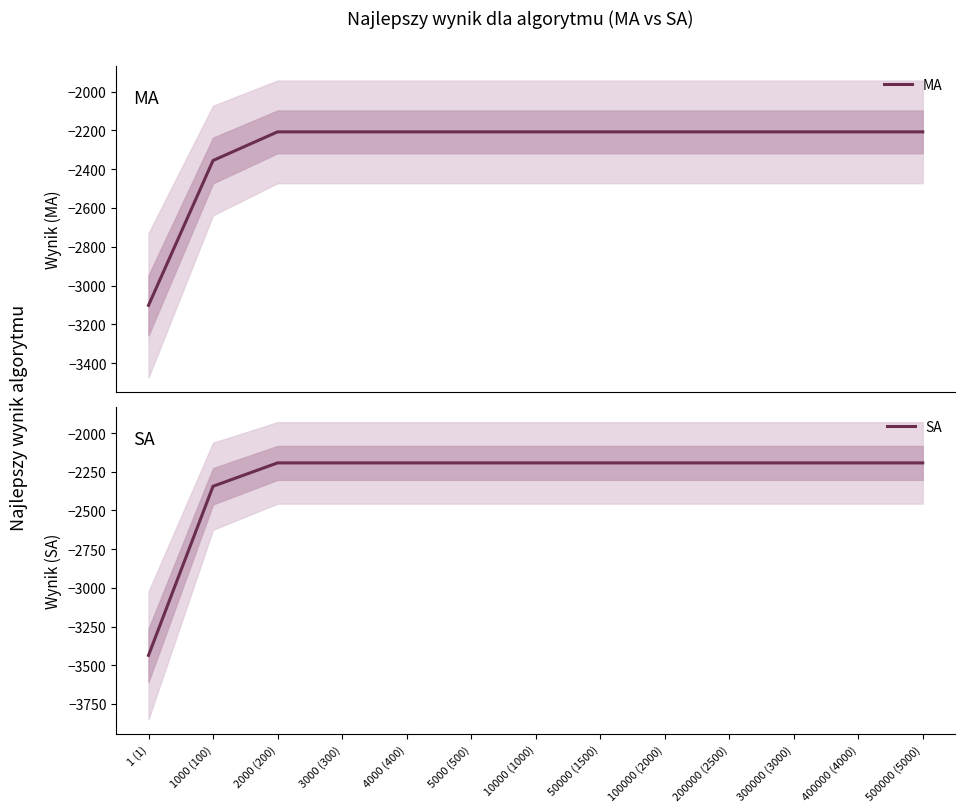

Does the chart display data point markers on the line(s)?

No